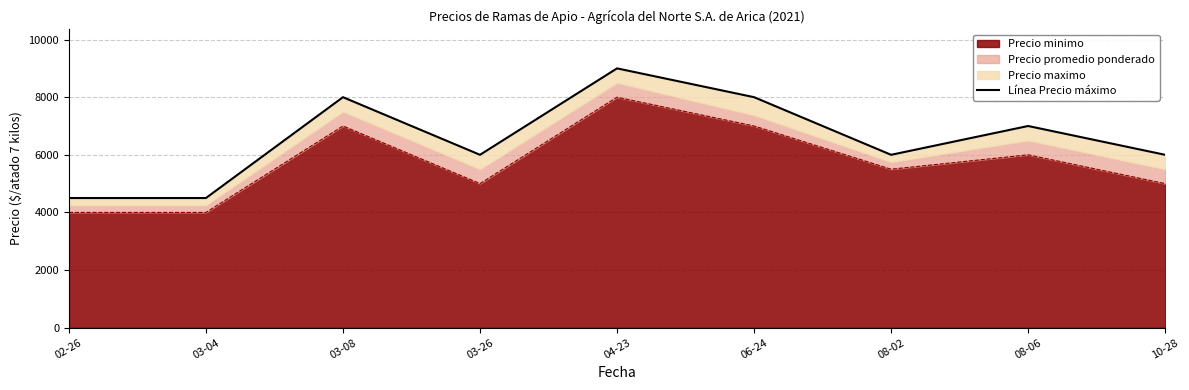

Reading left to right, what are all the values shown in this chart?

02-26=4500	03-04=4500	03-08=8000	03-26=6000	04-23=9000	06-24=8000	08-02=6000	08-06=7000	10-28=6000